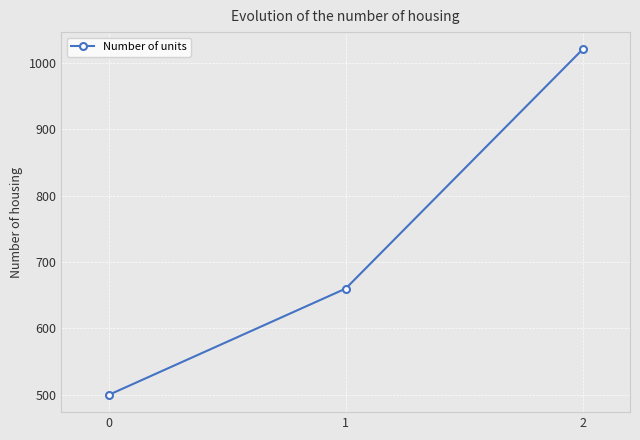

Which has a higher value, 2 or 1?

2